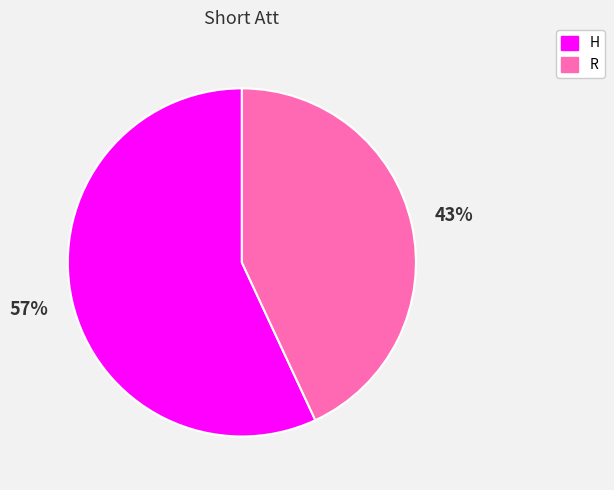

True or false: H accounts for 45% of the total.

False